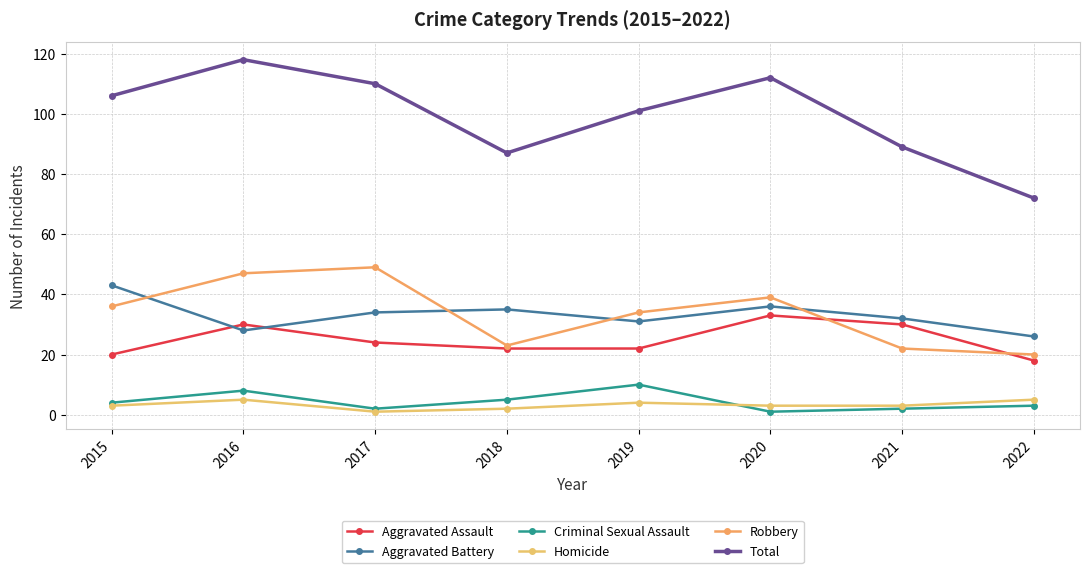

True or false: Total and Aggravated Assault intersect in this chart.

False